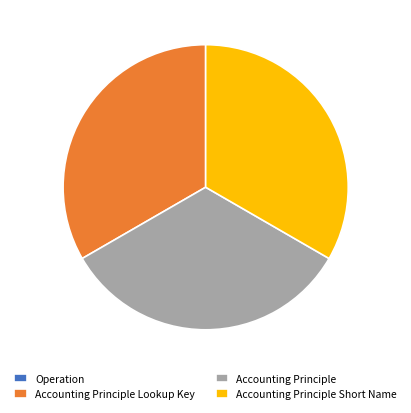

What is the ratio of the value at Accounting Principle Lookup Key to the value at Accounting Principle?

1.0